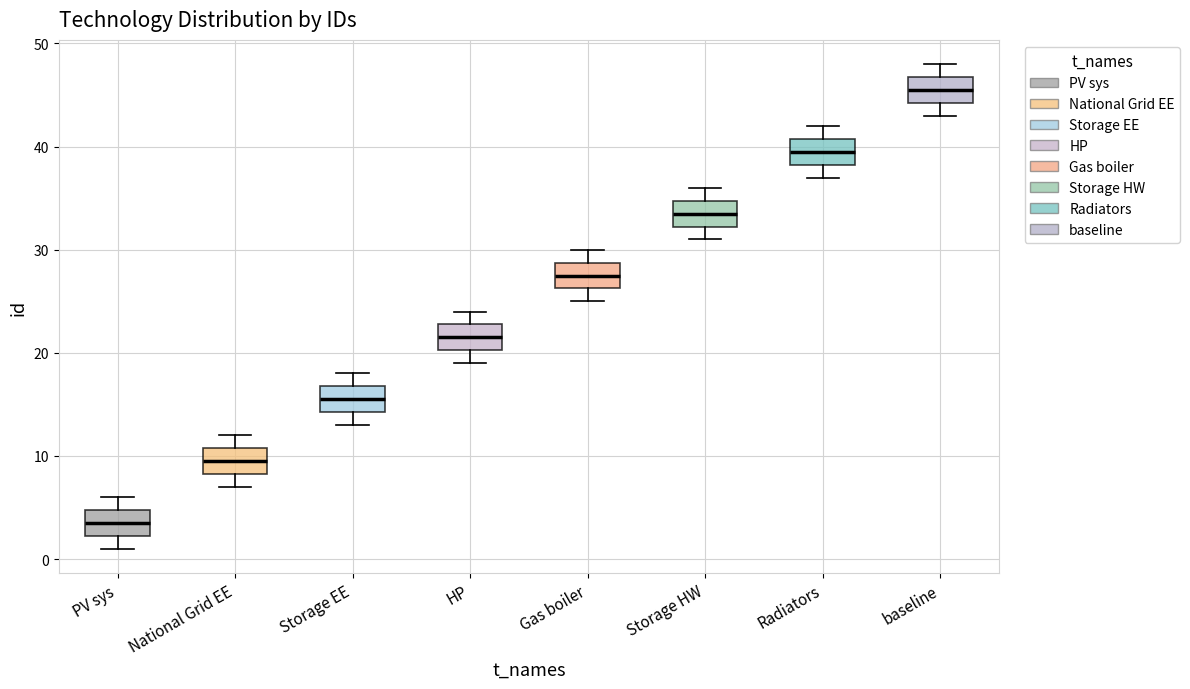

Which box's median line is the highest?

baseline